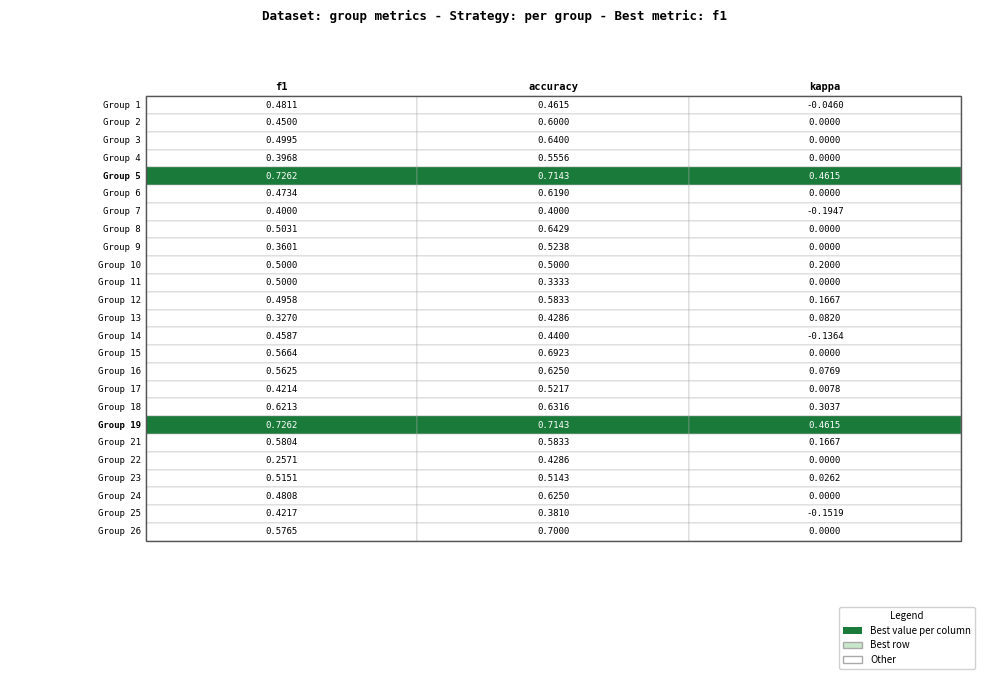

Read the accuracy value at 25.

0.4